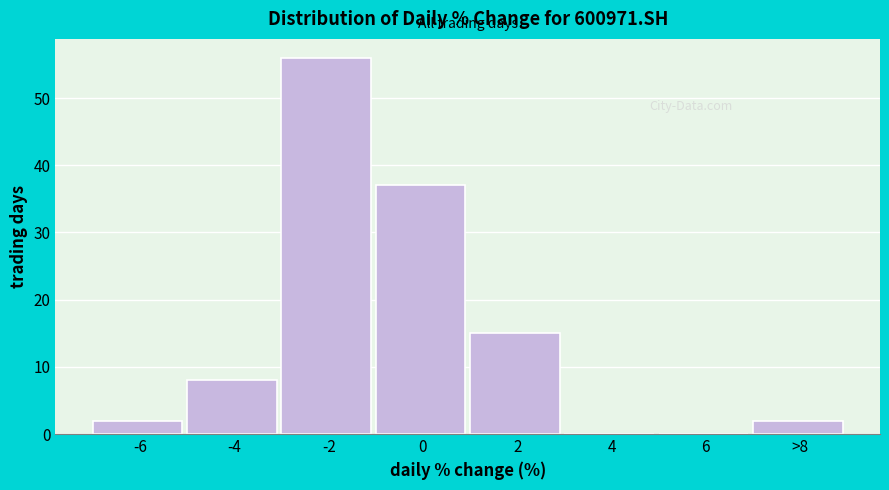

Reading right to left, what are all the values shown in this chart?

>8=2	6=0	4=0	2=15	0=37	-2=56	-4=8	-6=2